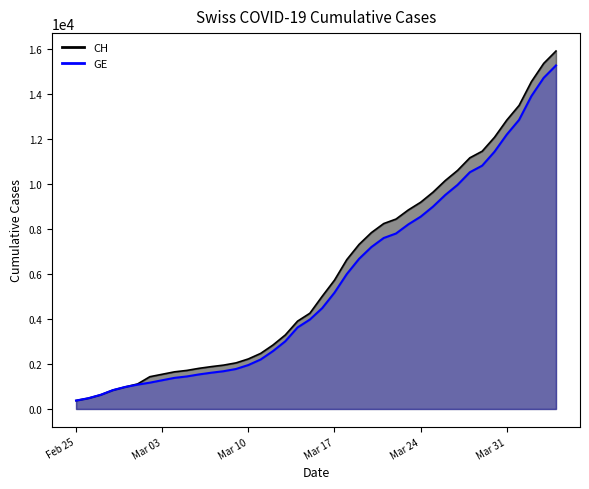

What is the label of the 20th point from the left?

2020-03-15